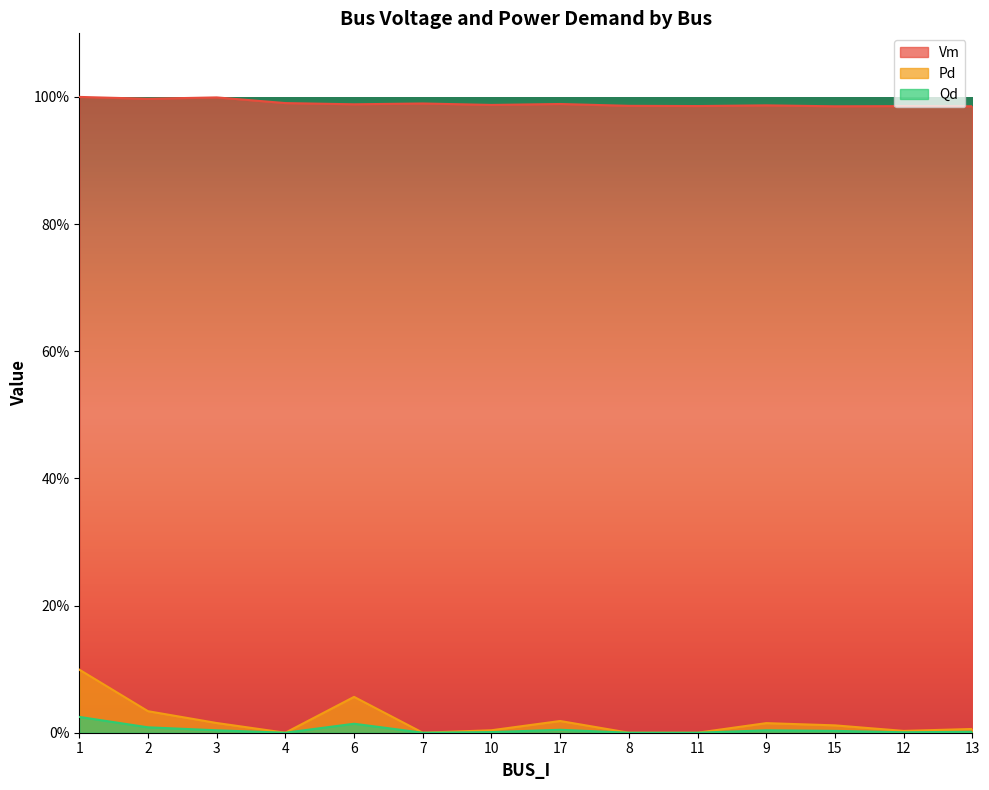

Does the chart display data point markers on the line(s)?

No